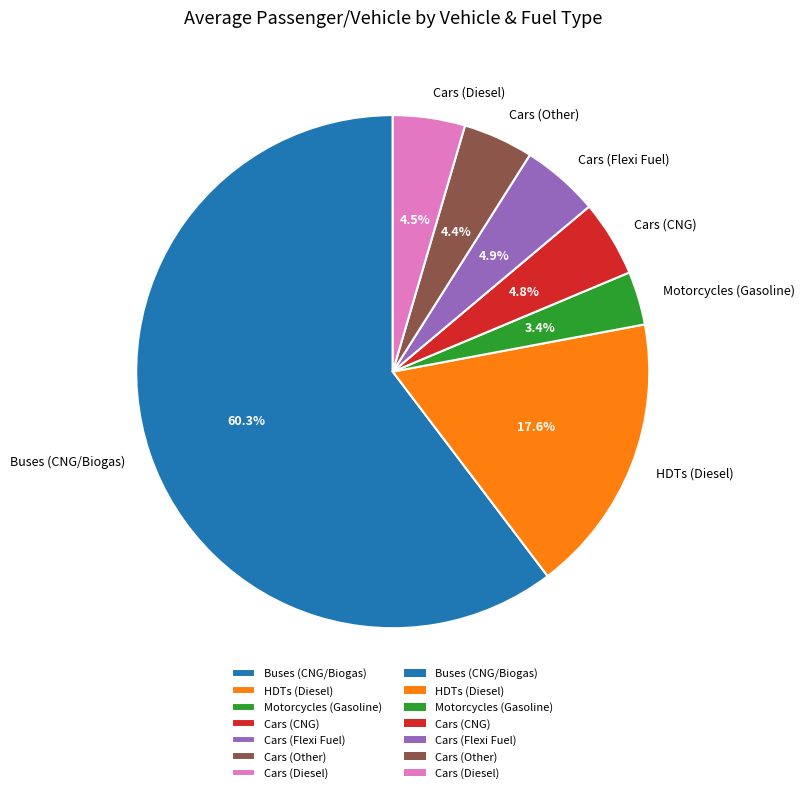

How many slices are in this pie chart?

7